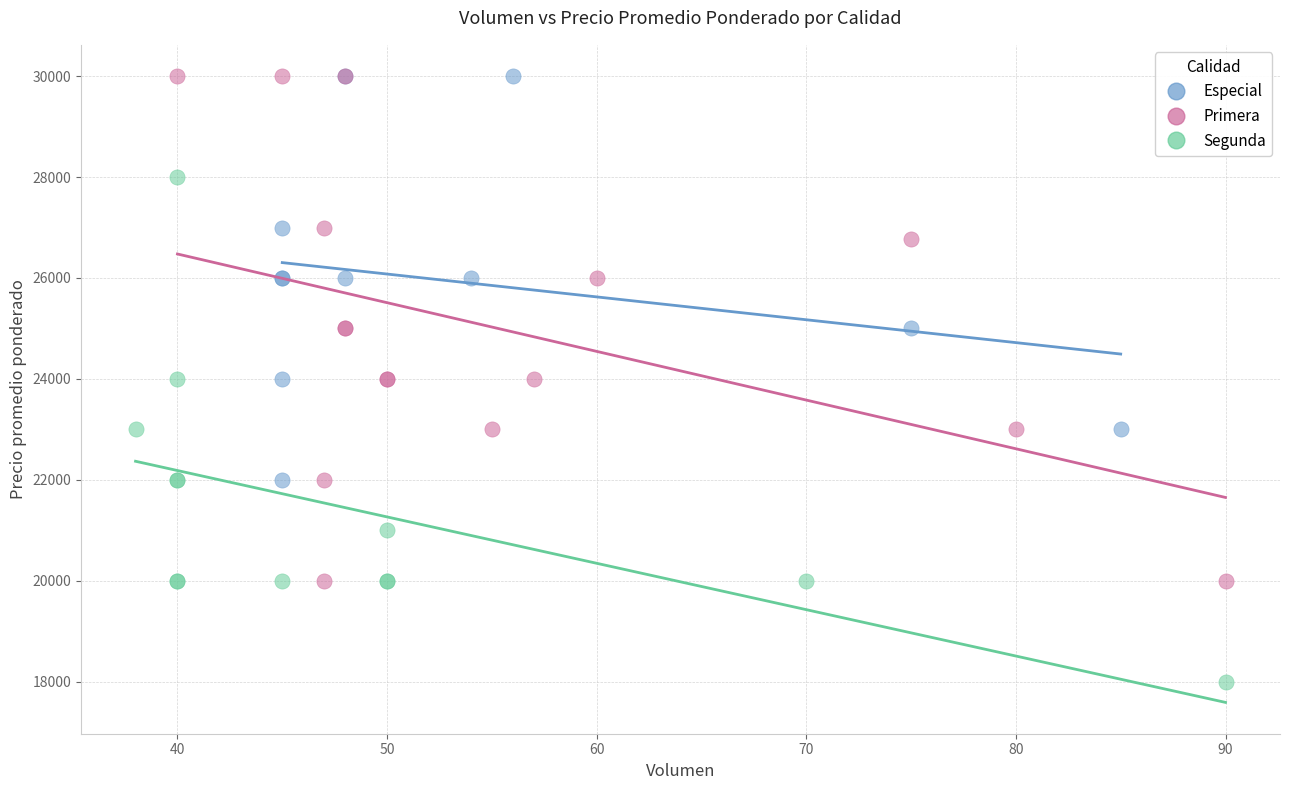

Which series reaches the minimum Y coordinate?

Segunda